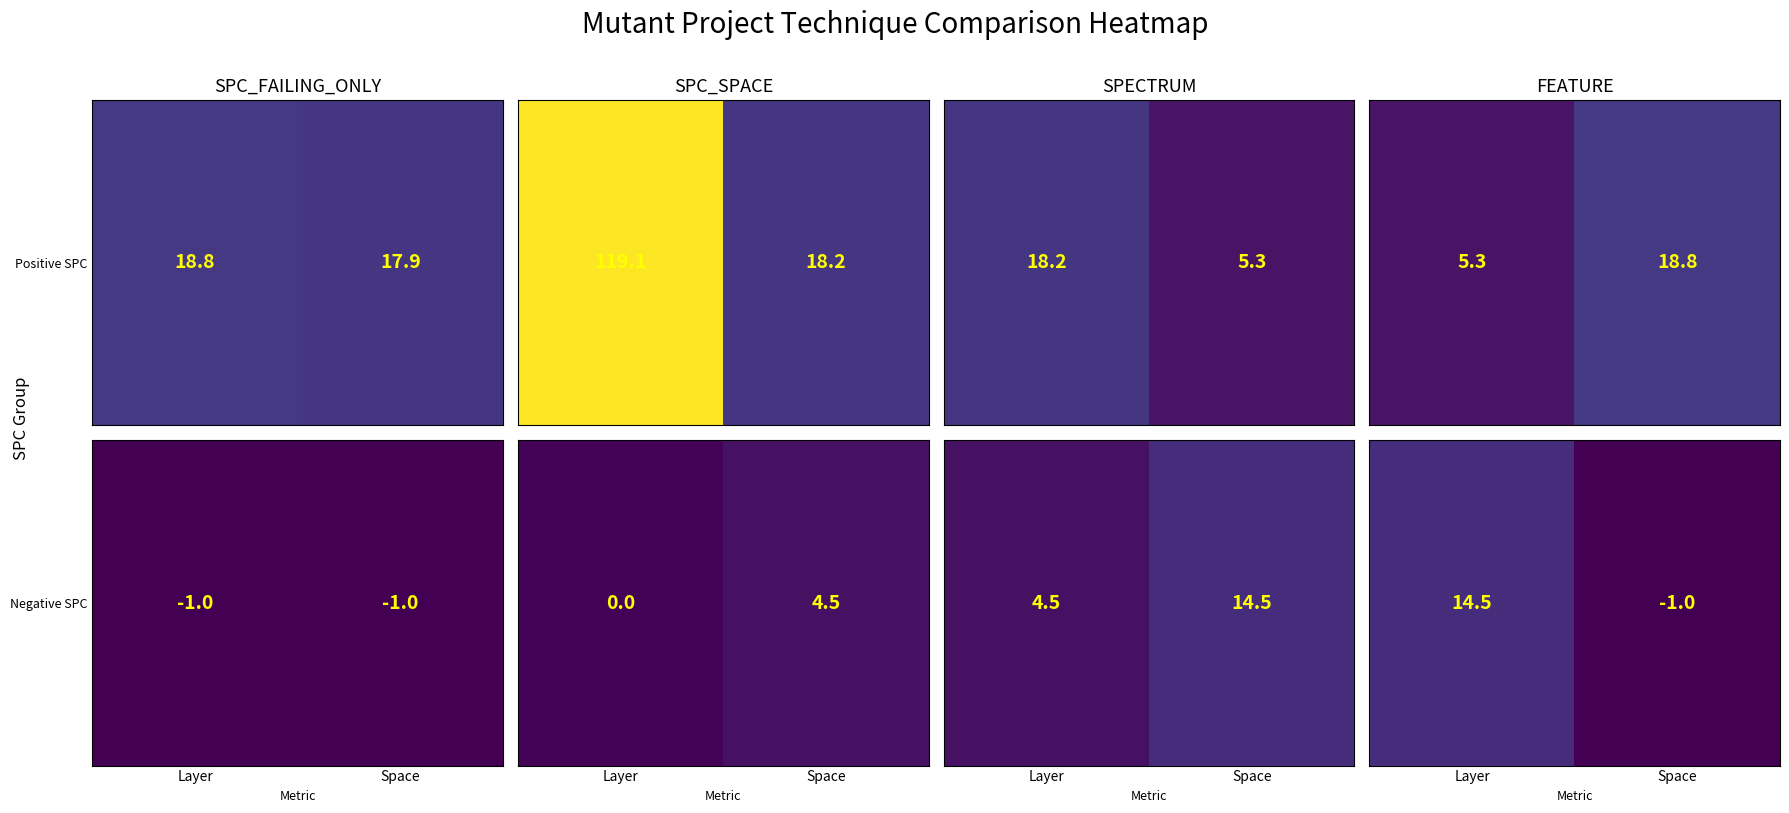

What is the greatest value displayed?

14.5